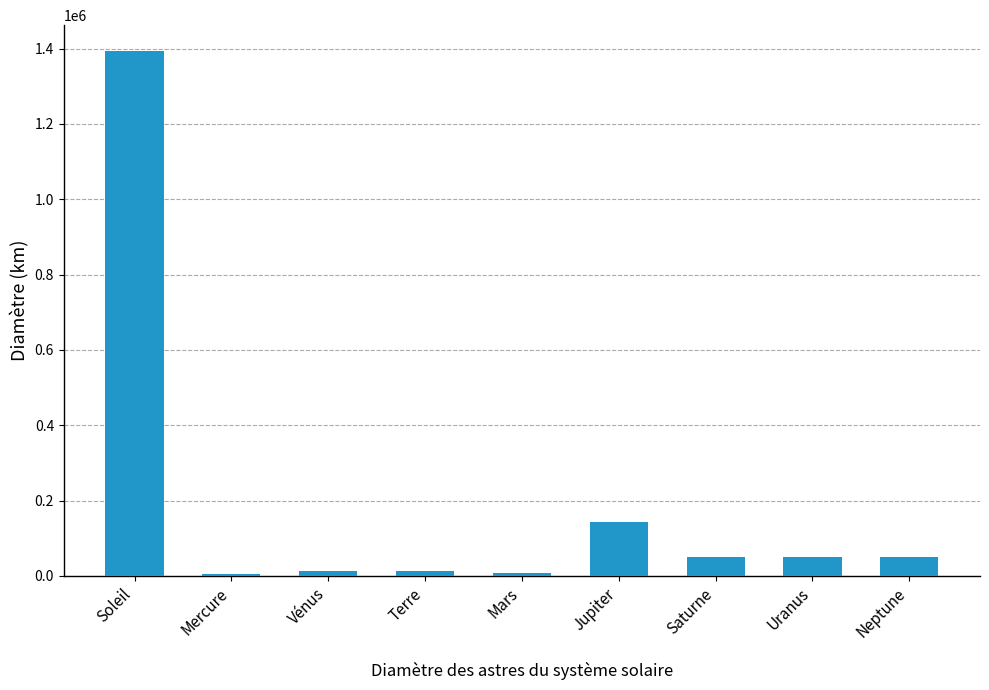

What is the maximum value shown in the chart?

1392684.0